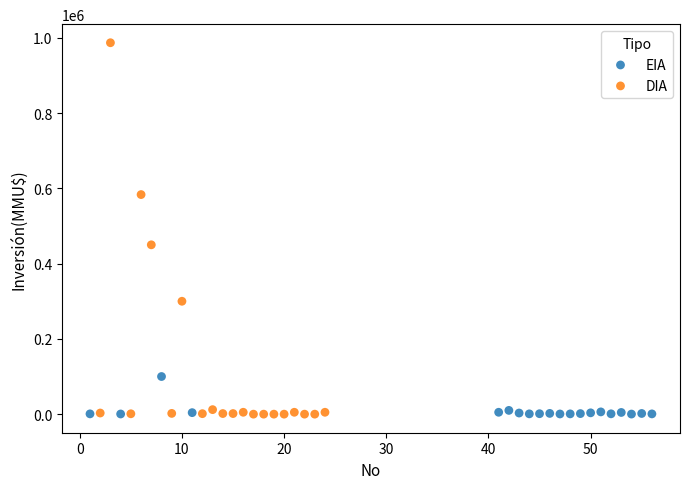

Which series has the widest spread of Y values?

DIA